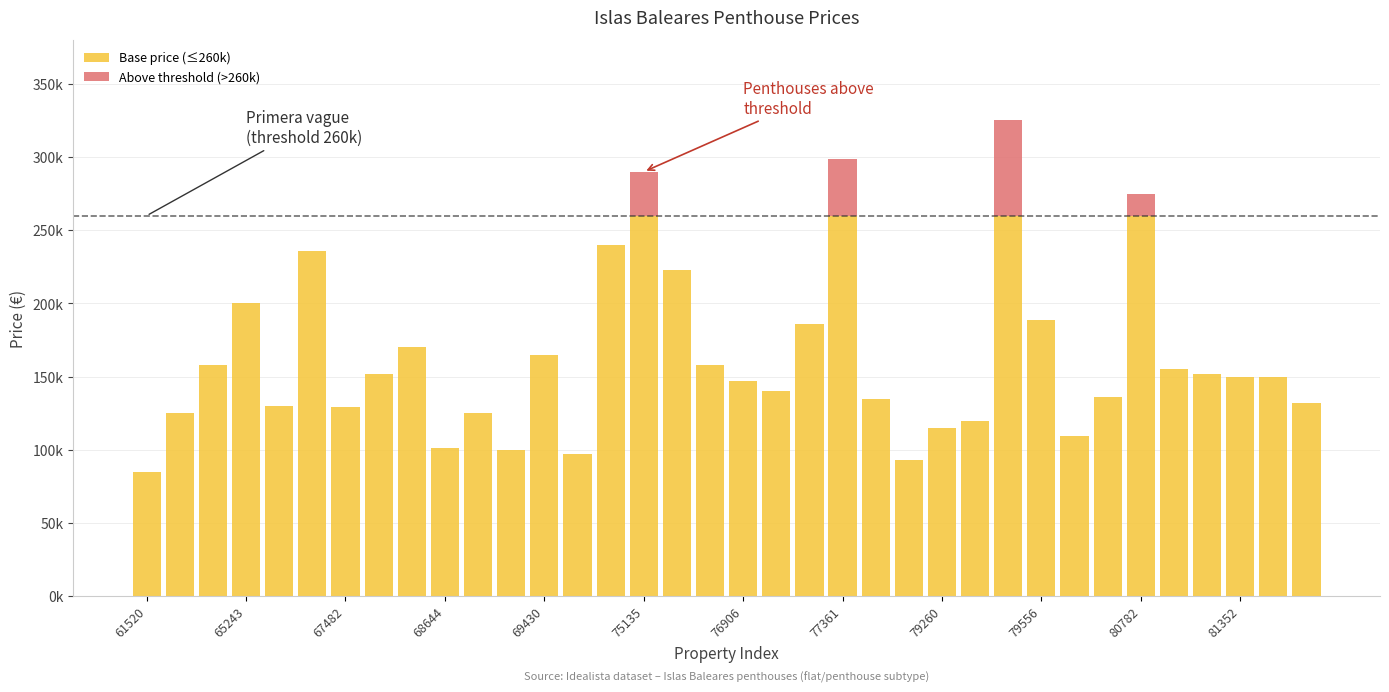

At which category is the sum across all series the highest?

26